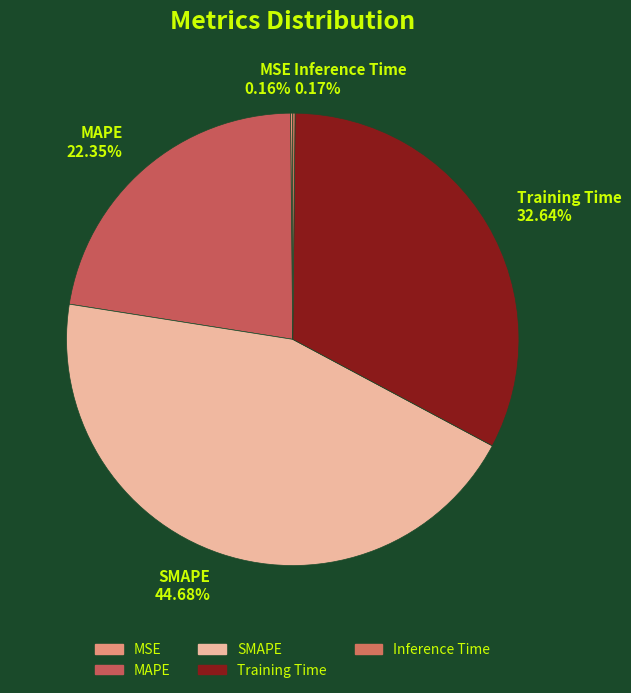

Between MAPE 22.35% and SMAPE 44.68%, which is larger?

SMAPE 44.68%